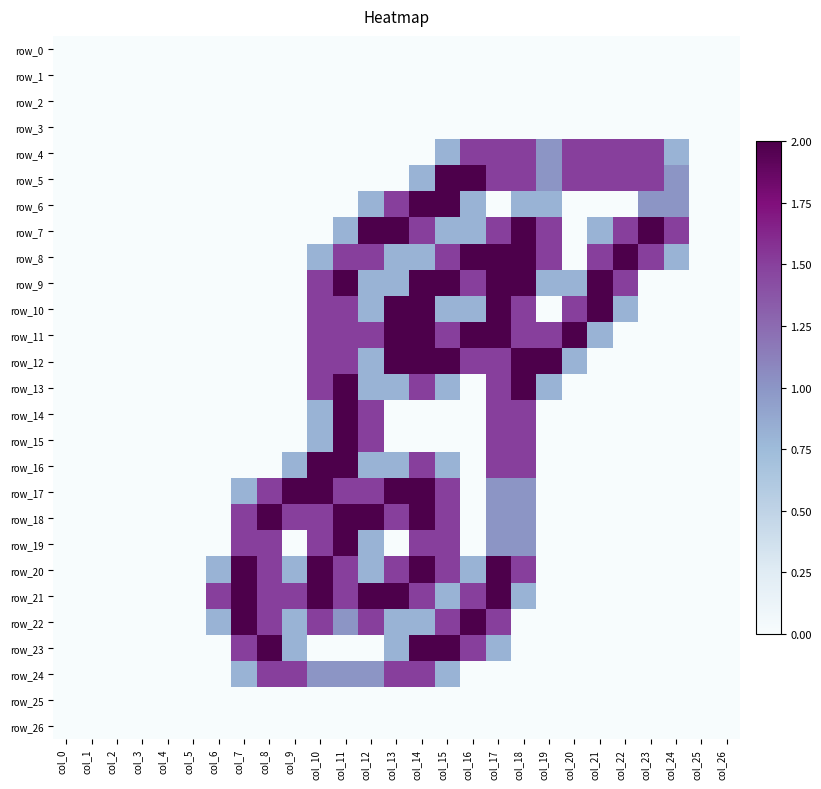

At col_14, list the series in order from largest to smallest.

row_6, row_9, row_10, row_11, row_12, row_17, row_18, row_20, row_23, row_7, row_13, row_16, row_19, row_21, row_24, row_5, row_8, row_22, row_0, row_1, row_2, row_3, row_4, row_14, row_15, row_25, row_26